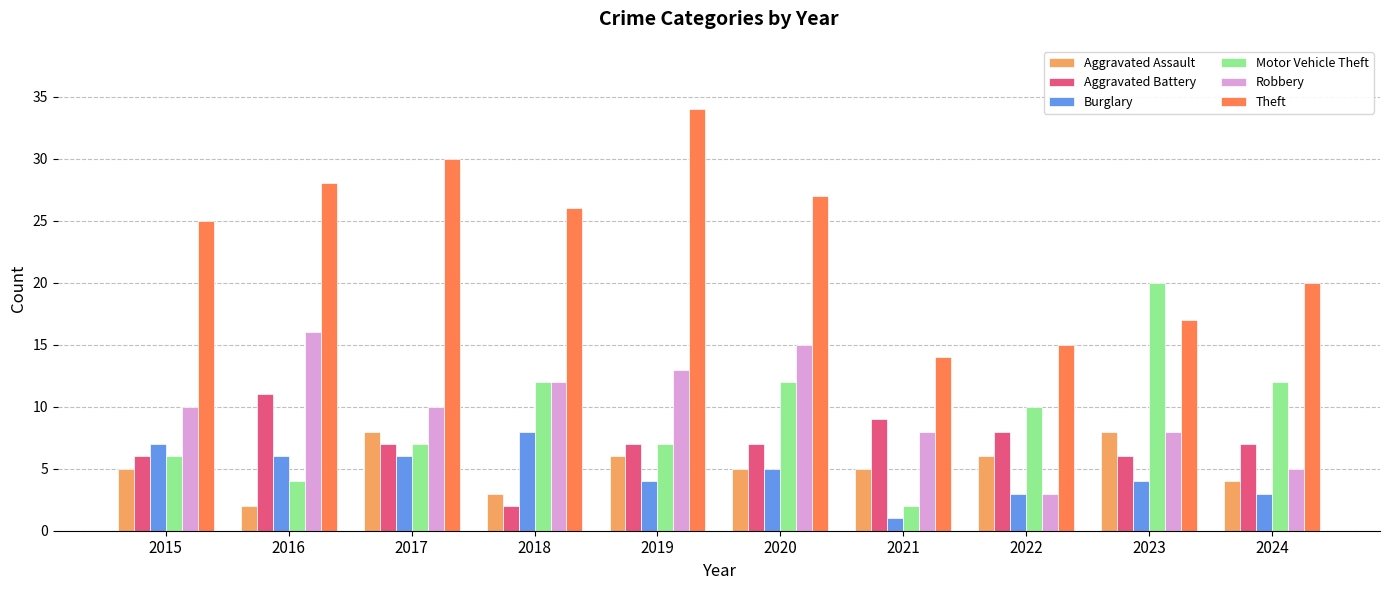

Which series changed the most between 2017 and 2019?

Theft